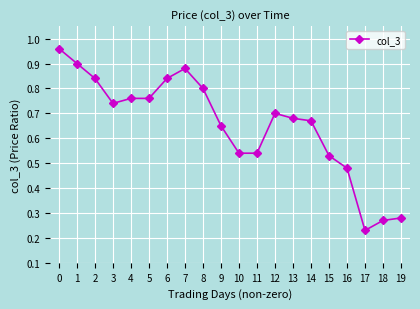

Which category has the lowest value across all series?

17